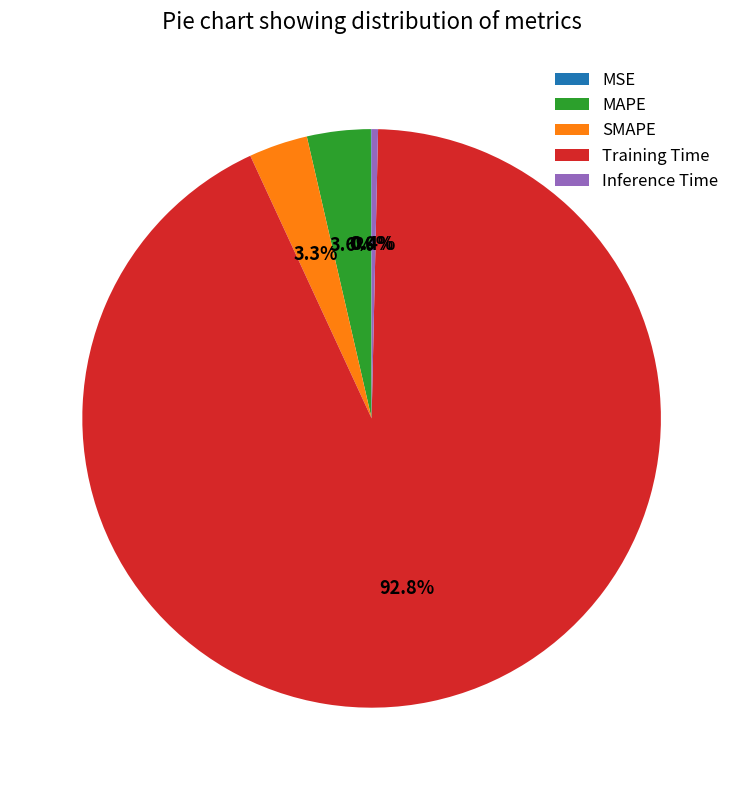

Does any single category account for the majority?

Yes